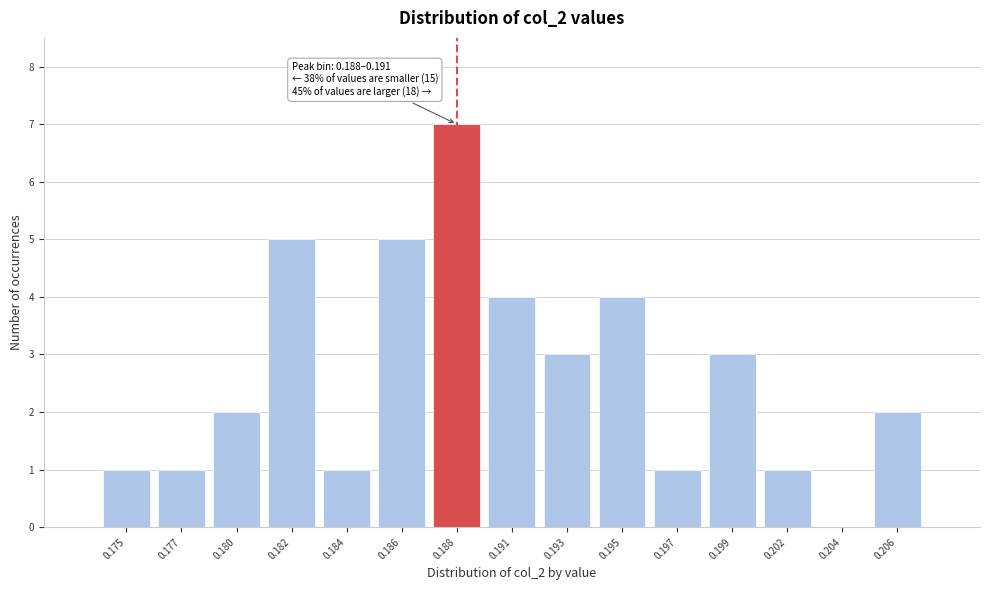

Reading right to left, list all the values displayed in this chart.

0.206=2	0.204=0	0.202=1	0.199=3	0.197=1	0.195=4	0.193=3	0.191=4	0.188=7	0.186=5	0.184=1	0.182=5	0.180=2	0.177=1	0.175=1